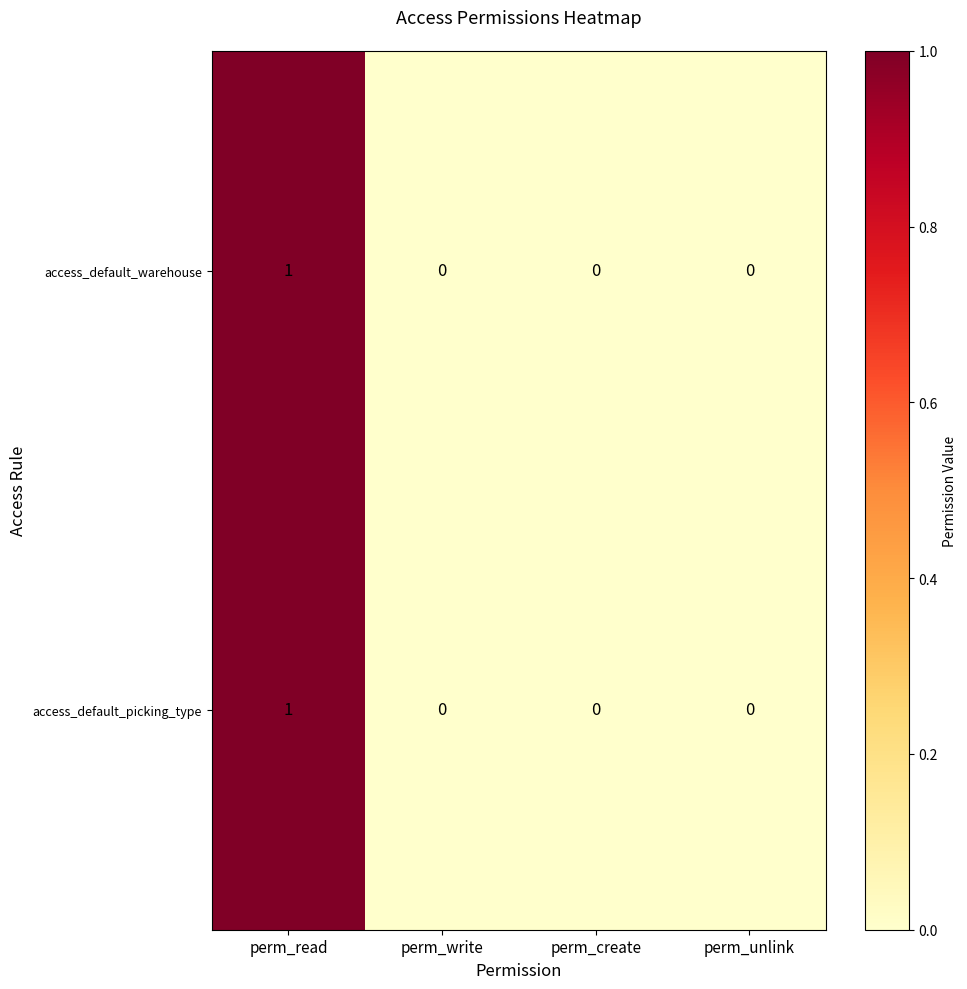

At which category is the sum across all series the highest?

perm_read